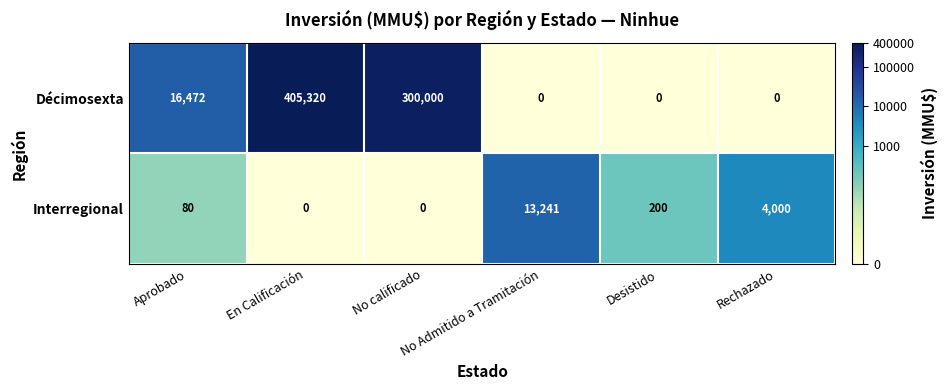

What is the total value across all series at En Calificación?

405320